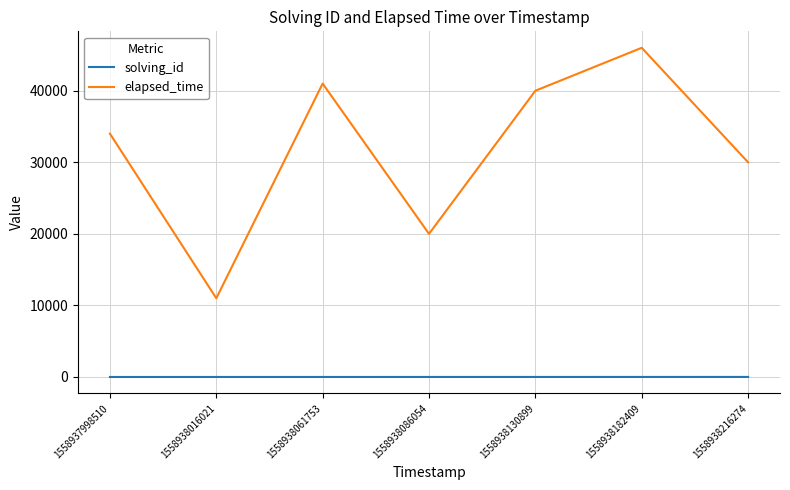

True or false: solving_id and elapsed_time intersect in this chart.

False